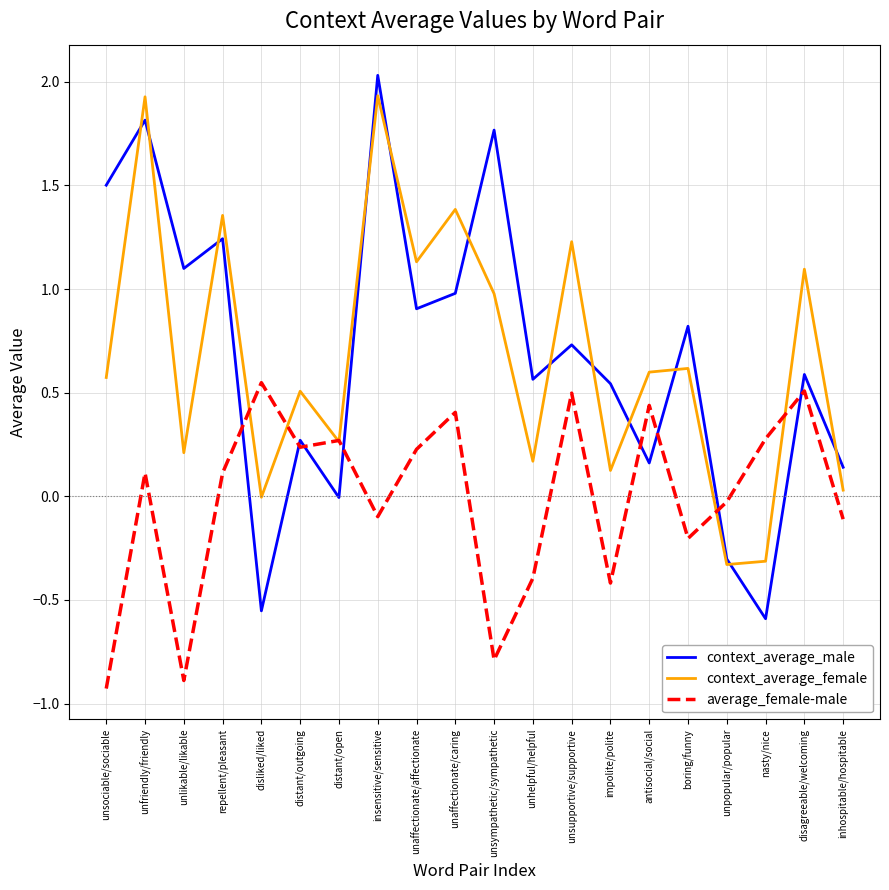

Which series ends up on top after the final intersection of context_average_male and average_female-male?

context_average_male